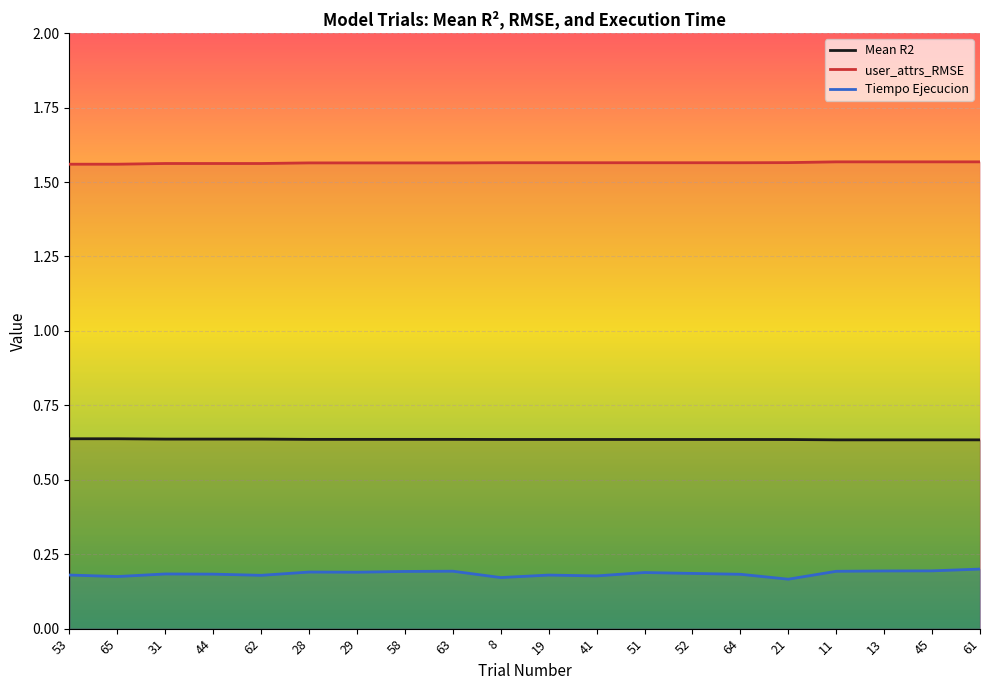

What is the maximum value shown in the chart?

1.6